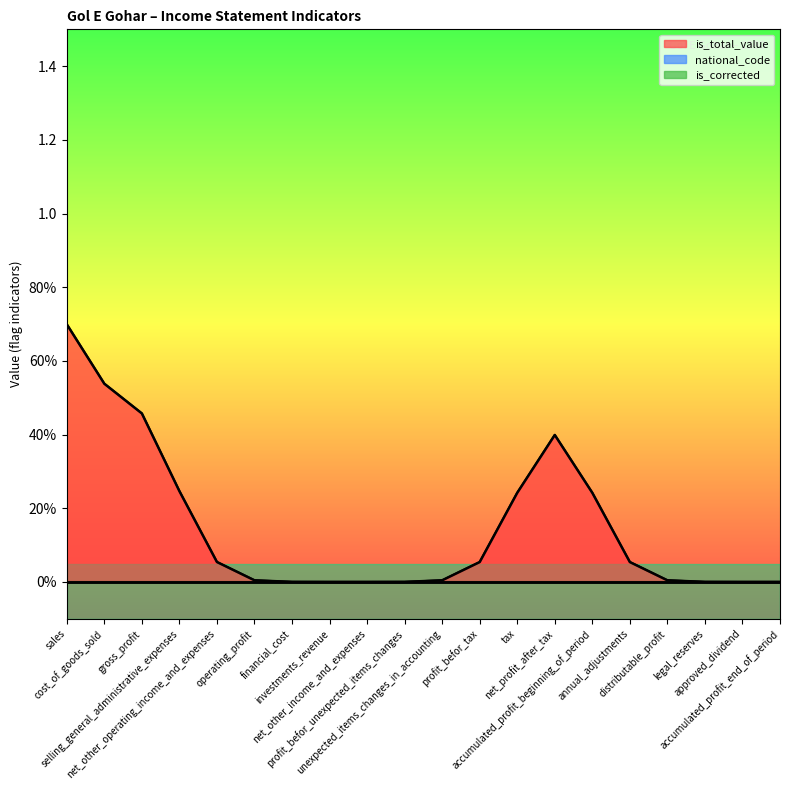

Which series has the largest total across all categories?

is_total_value